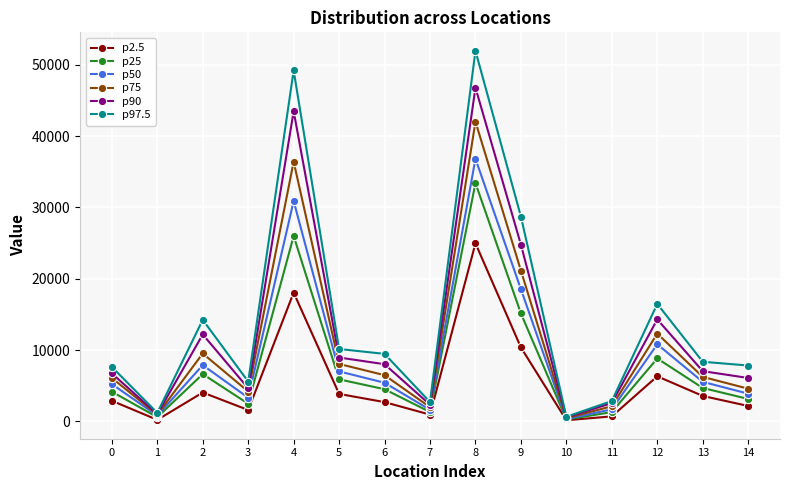

Which series changed the most between 5 and 14?

p75